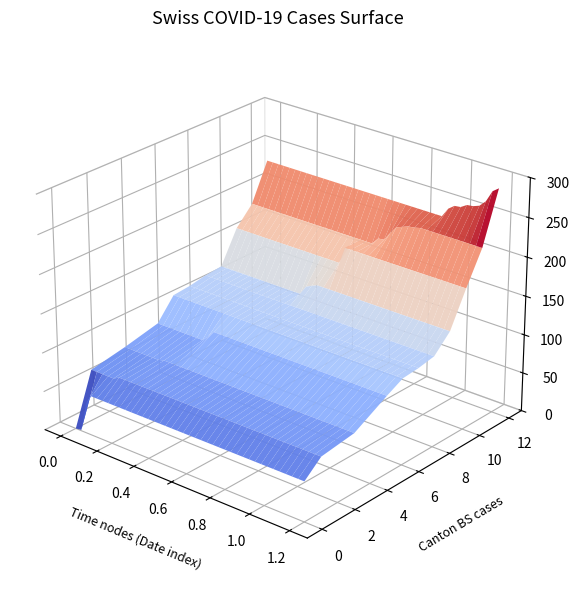

At how many categories does at least one series exceed 274?

2